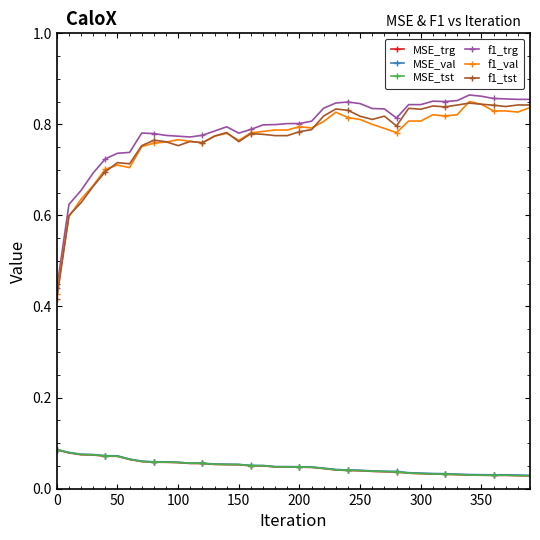

Which series has the largest range (max minus min)?

f1_tst